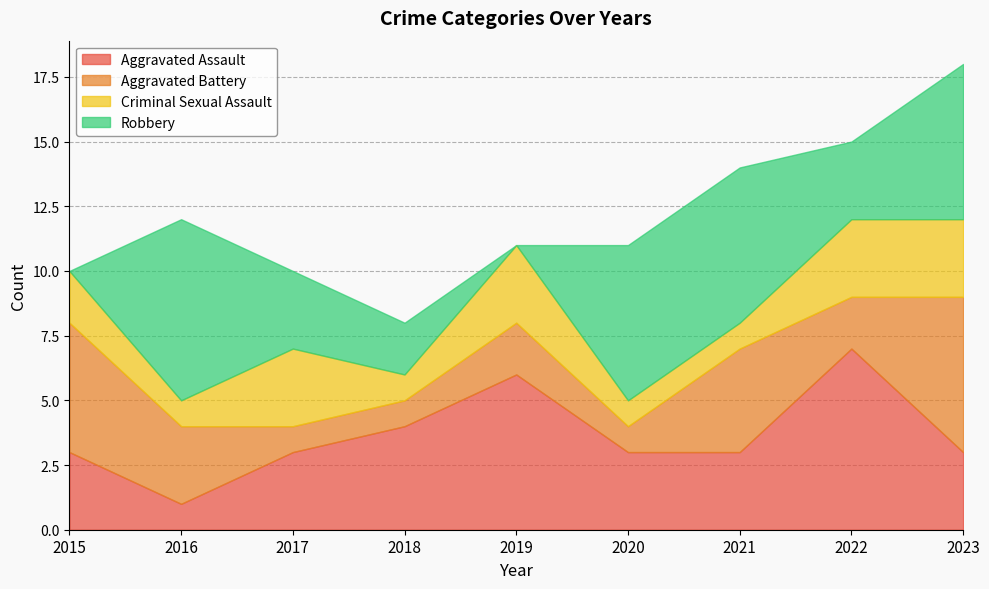

True or false: Robbery has more than 2 interior local peaks.

False